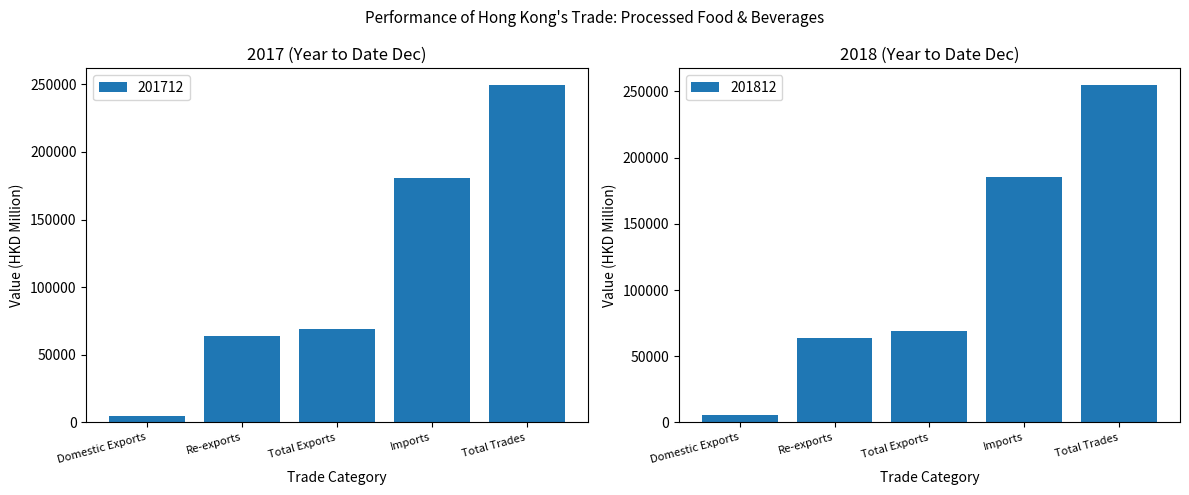

What position from the left is Total Exports?

3